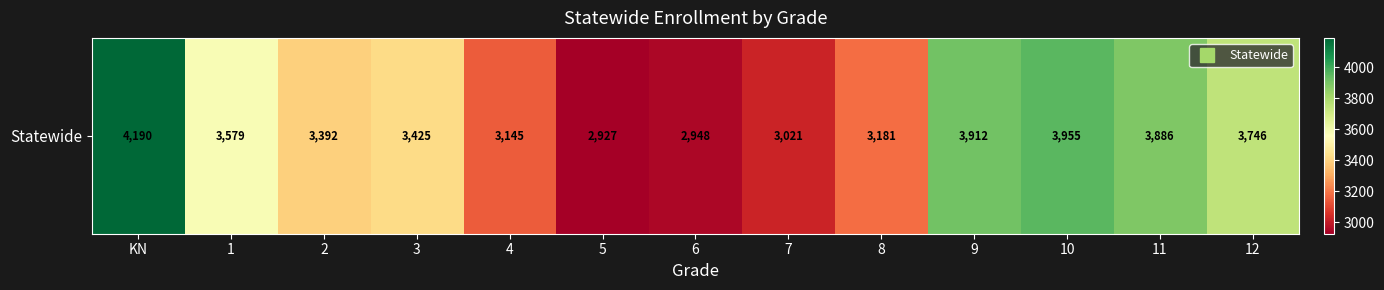

Reading right to left, list all the values displayed in this chart.

12=3746	11=3886	10=3955	9=3912	8=3181	7=3021	6=2948	5=2927	4=3145	3=3425	2=3392	1=3579	KN=4190